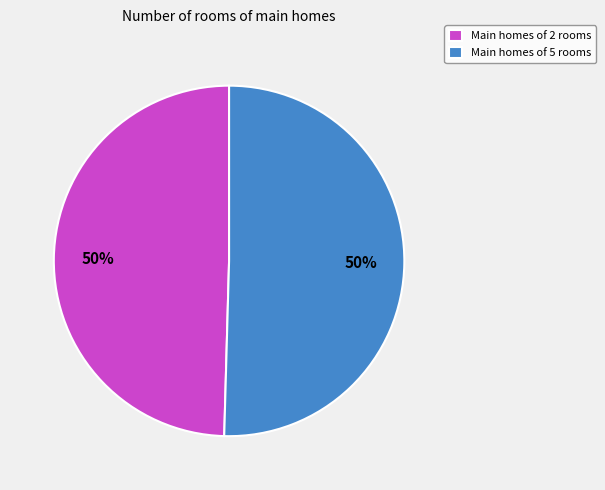

Count the number of slices in the pie.

2